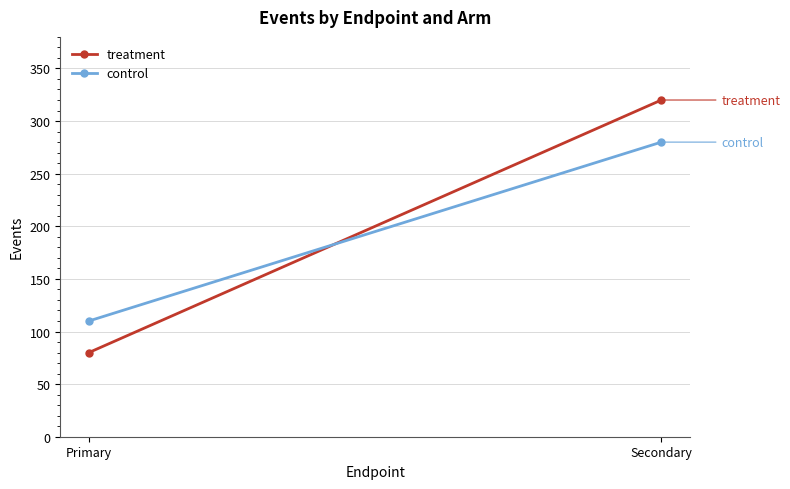

Count the number of categories in the chart.

2